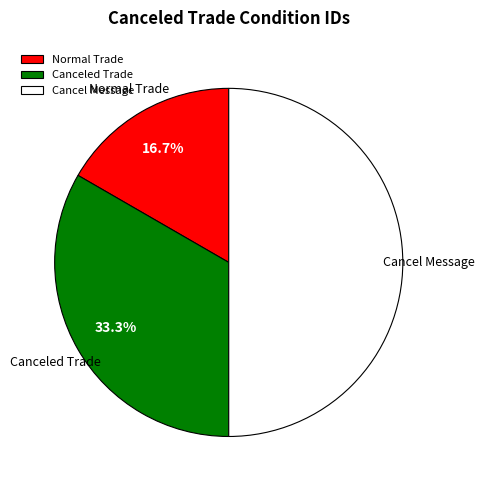

Does Normal Trade account for over 50% of the chart?

No